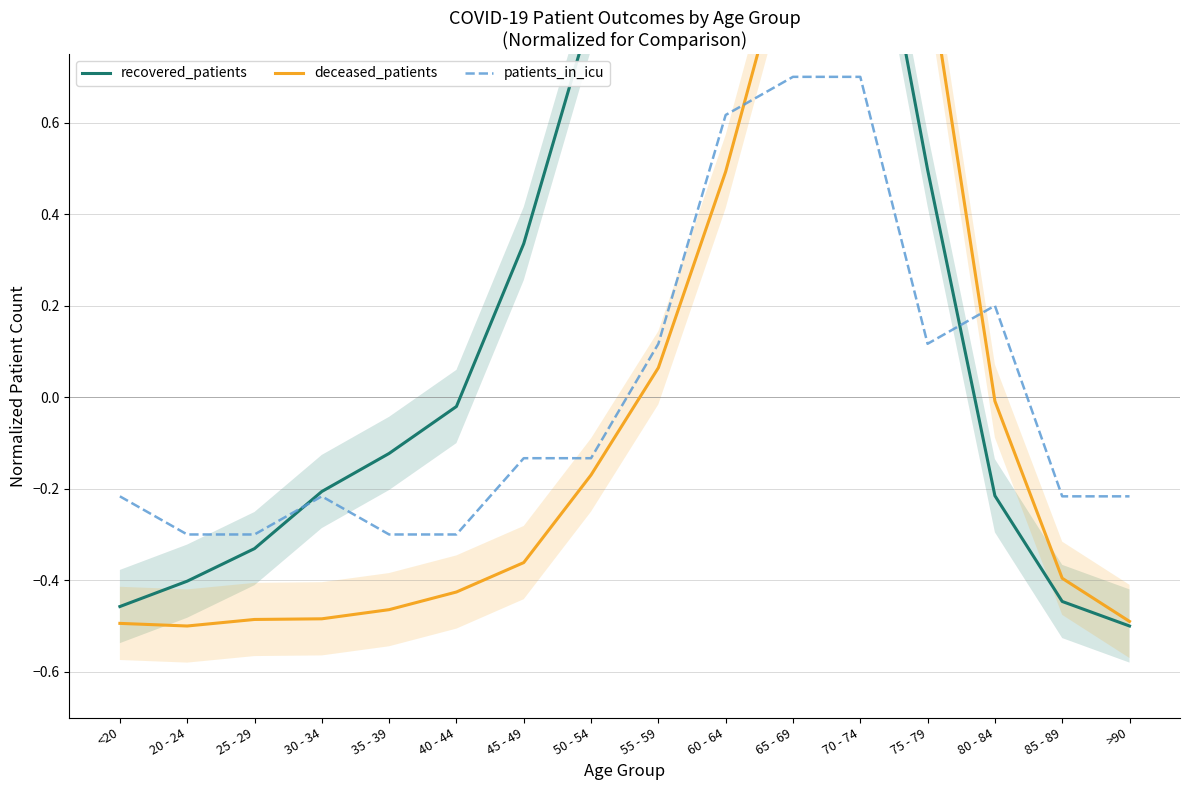

What is the total value across all series at 85 - 89?

-1.1